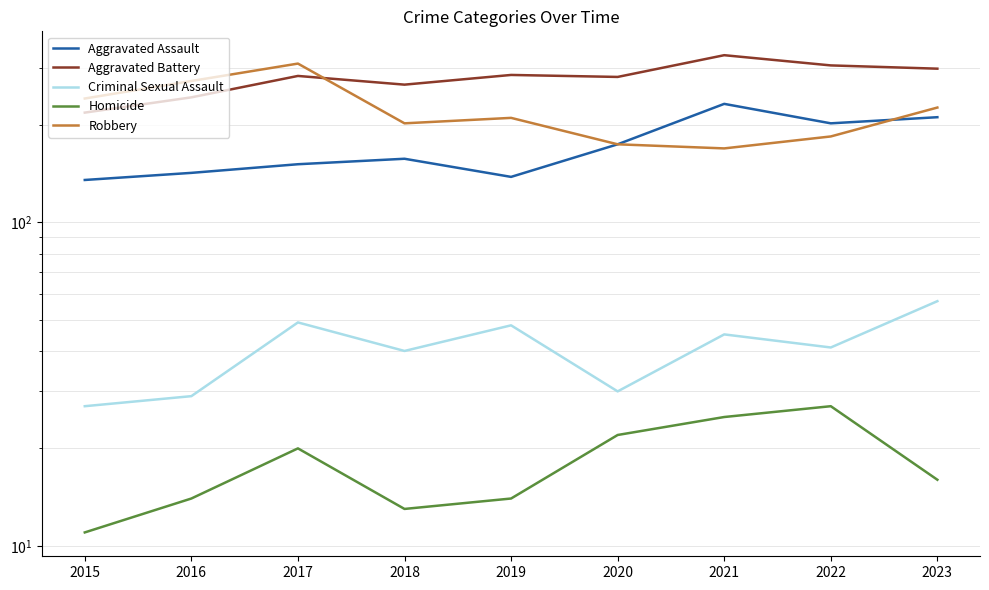

What is the value of the Aggravated Assault point at the 4th from the left?

157